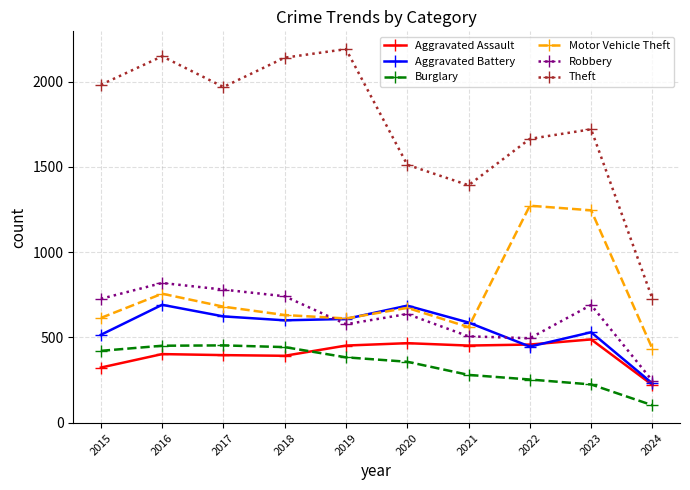

What is the value of the Theft point at the 2nd from the left?

2148